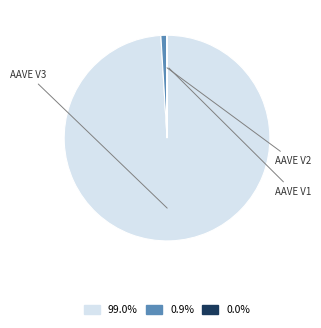

Is there a majority slice in this chart?

Yes